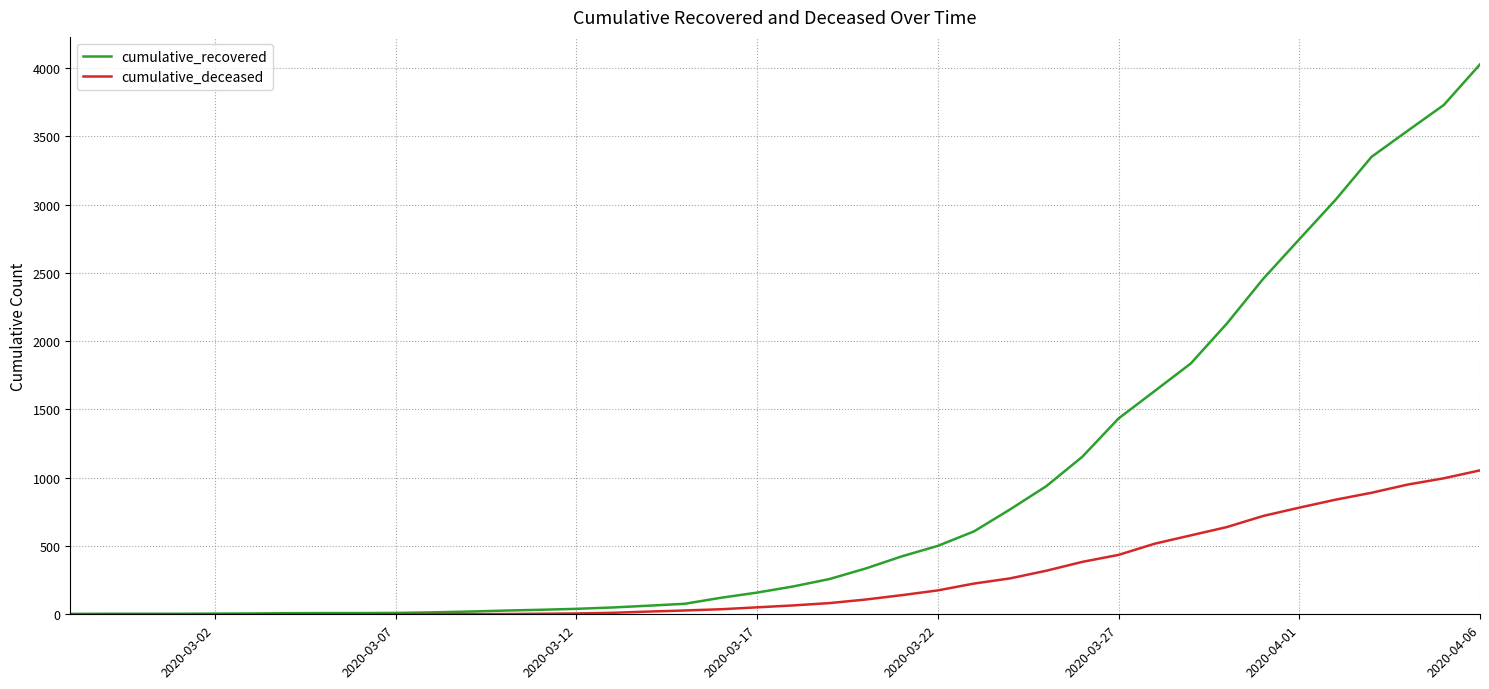

Which series has the widest spread of values?

cumulative_recovered